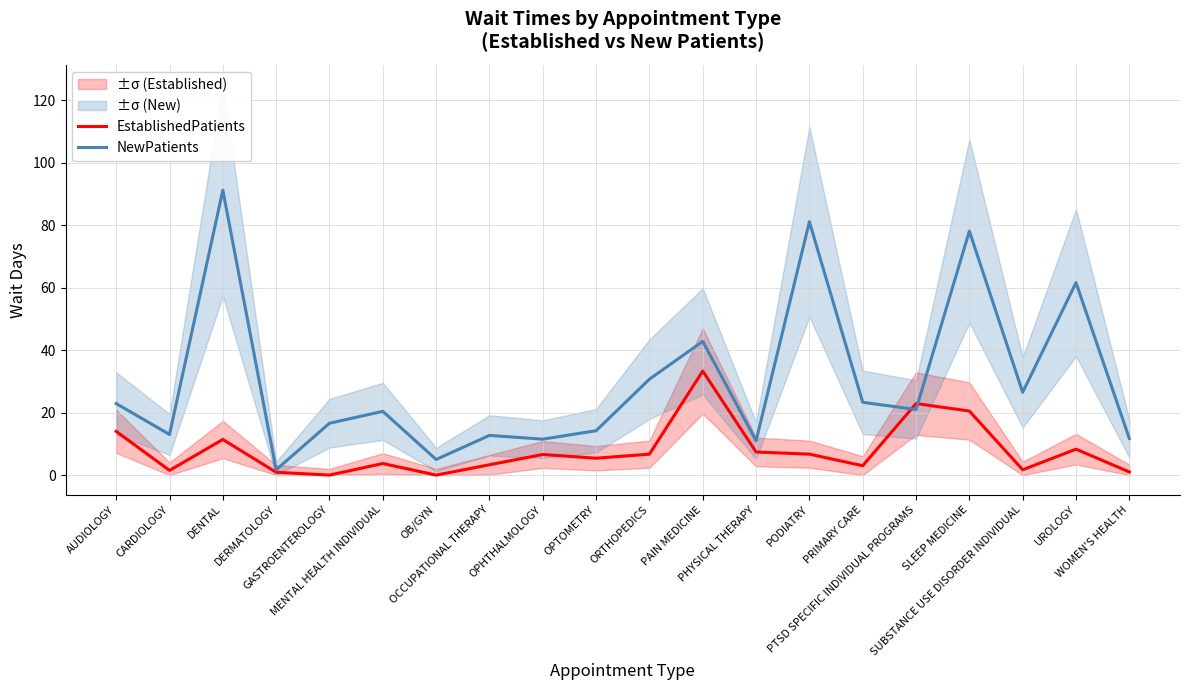

Where is the first local maximum for EstablishedPatients?

DENTAL